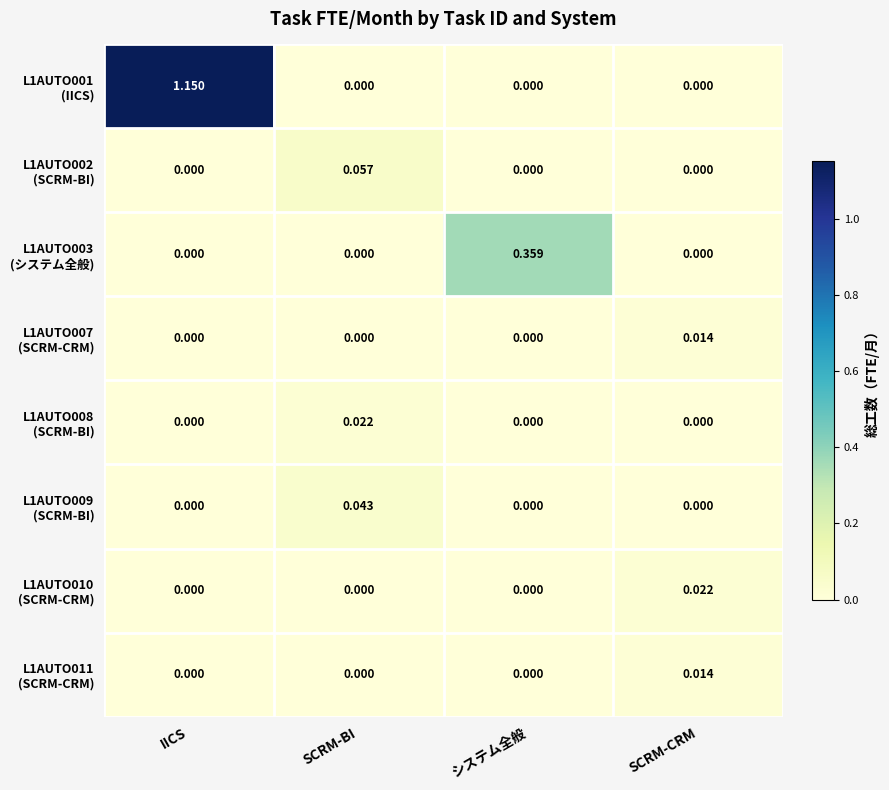

At which category is the sum across all series the highest?

IICS